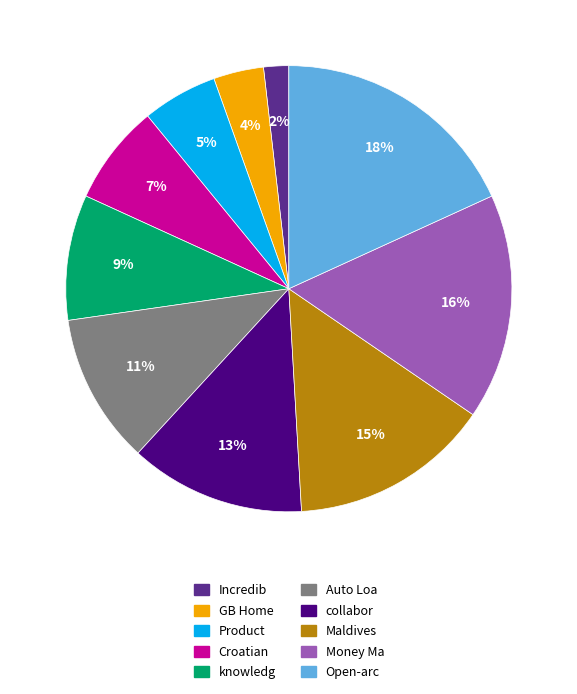

Combined, do Open-arc and Croatian account for over 50%?

No